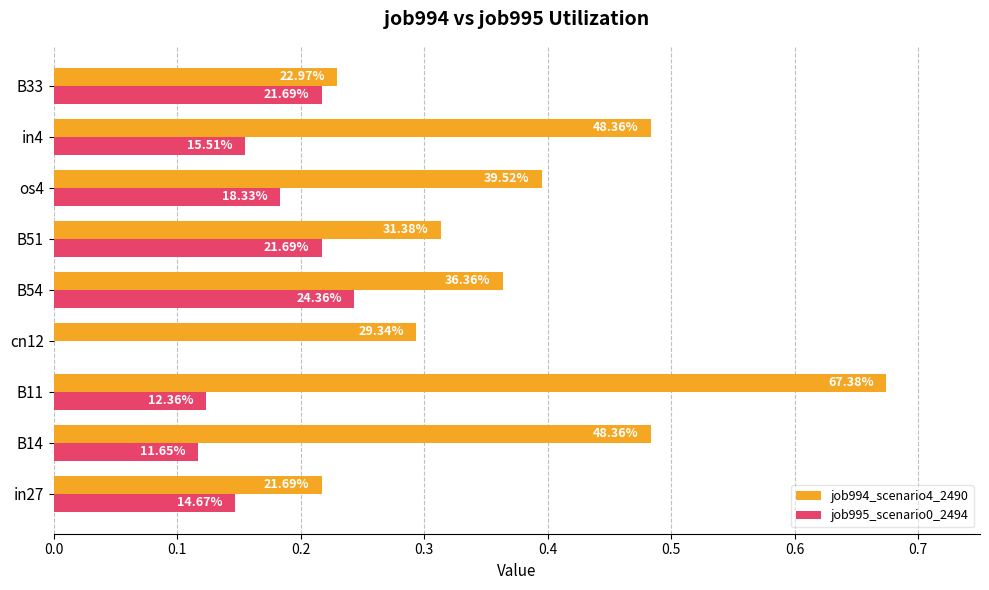

What are all the series names shown in the legend?

job994_scenario4_2490, job995_scenario0_2494